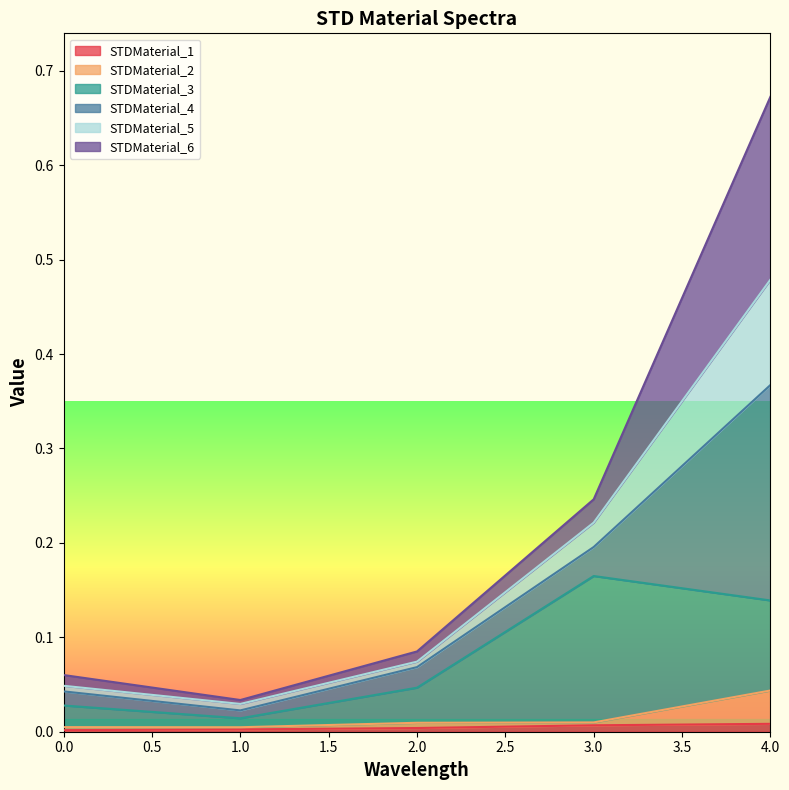

The value of STDMaterial_5 at 3 is 0.2. True or false?

True